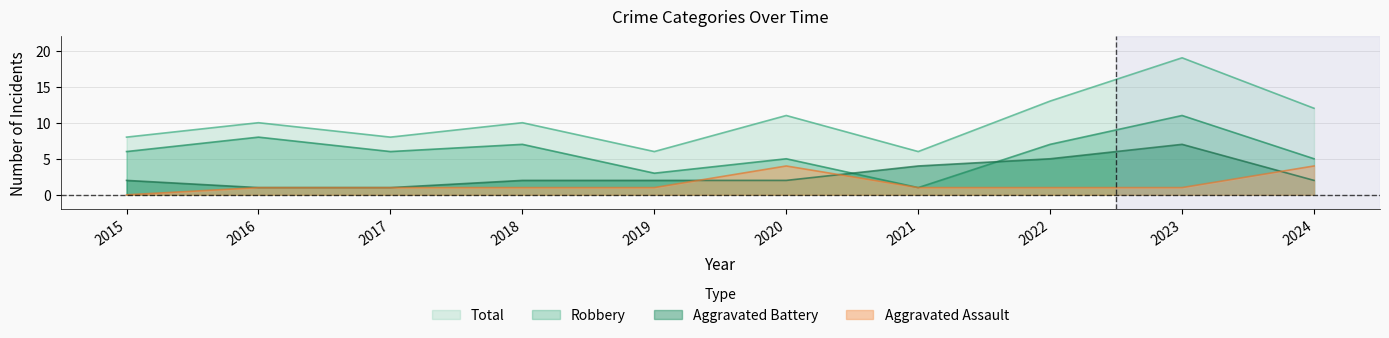

Count the Aggravated Assault values in the range 1 to 2.

7